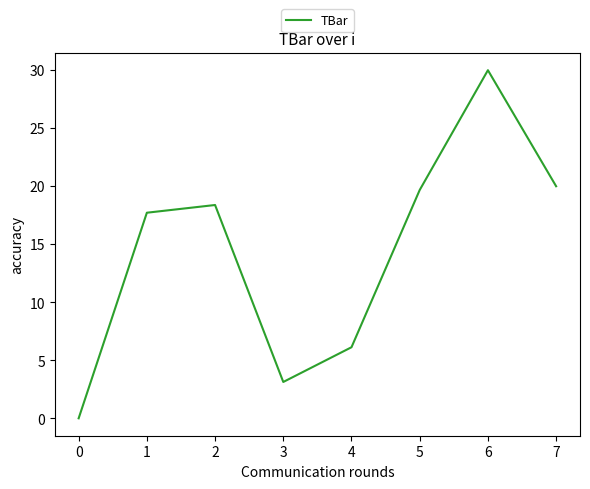

What is the change in value from 1 to 5?

+2.0